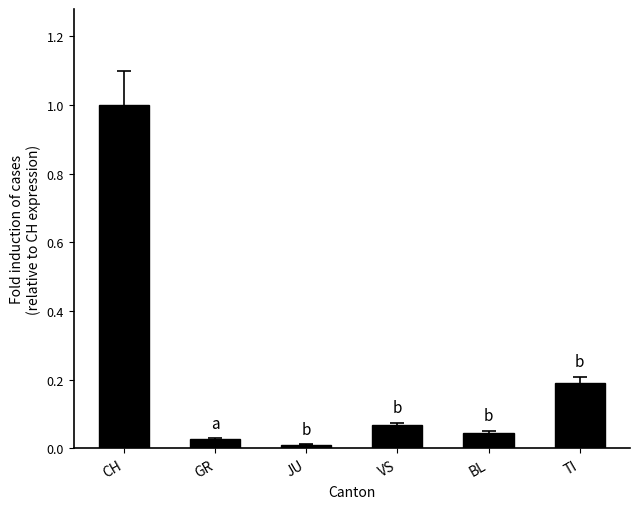

Does the chart contain stacked bars?

No